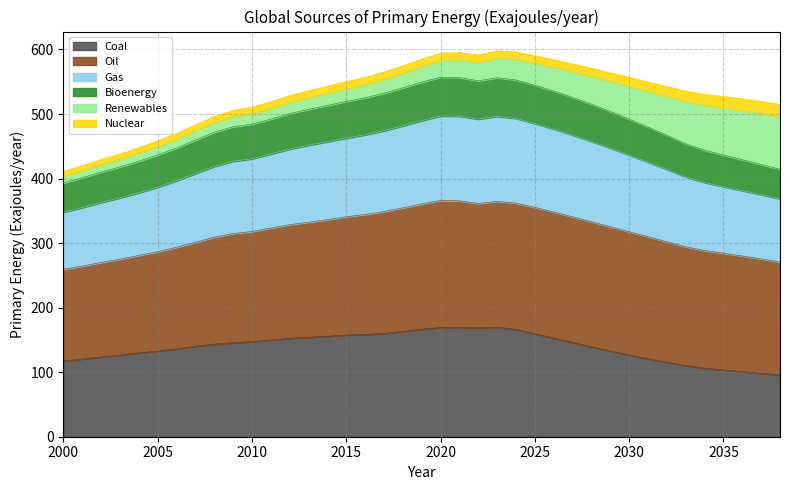

True or false: Coal and Gas intersect in this chart.

False